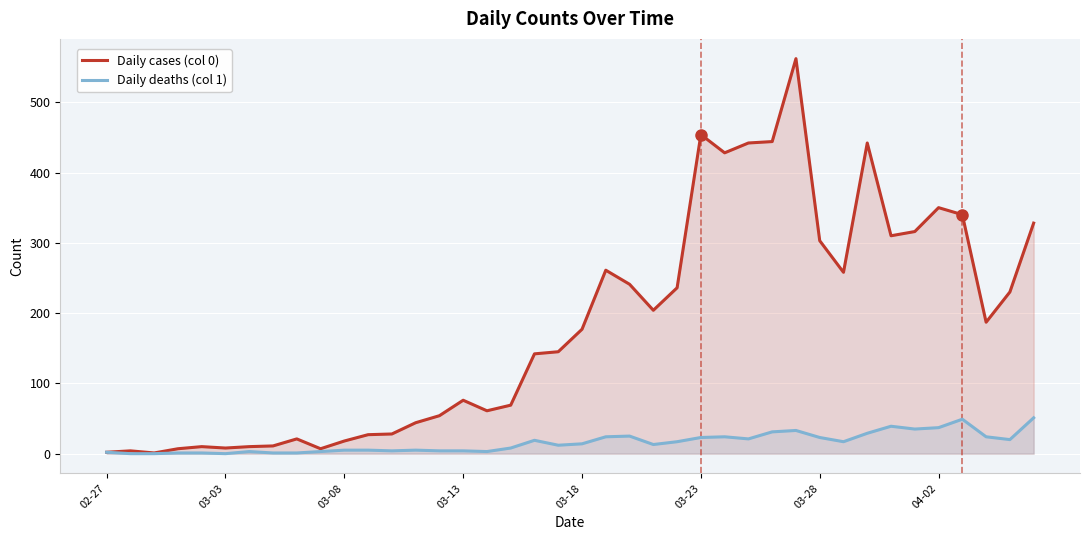

Which series has the largest total across all categories?

Daily cases (col 0)